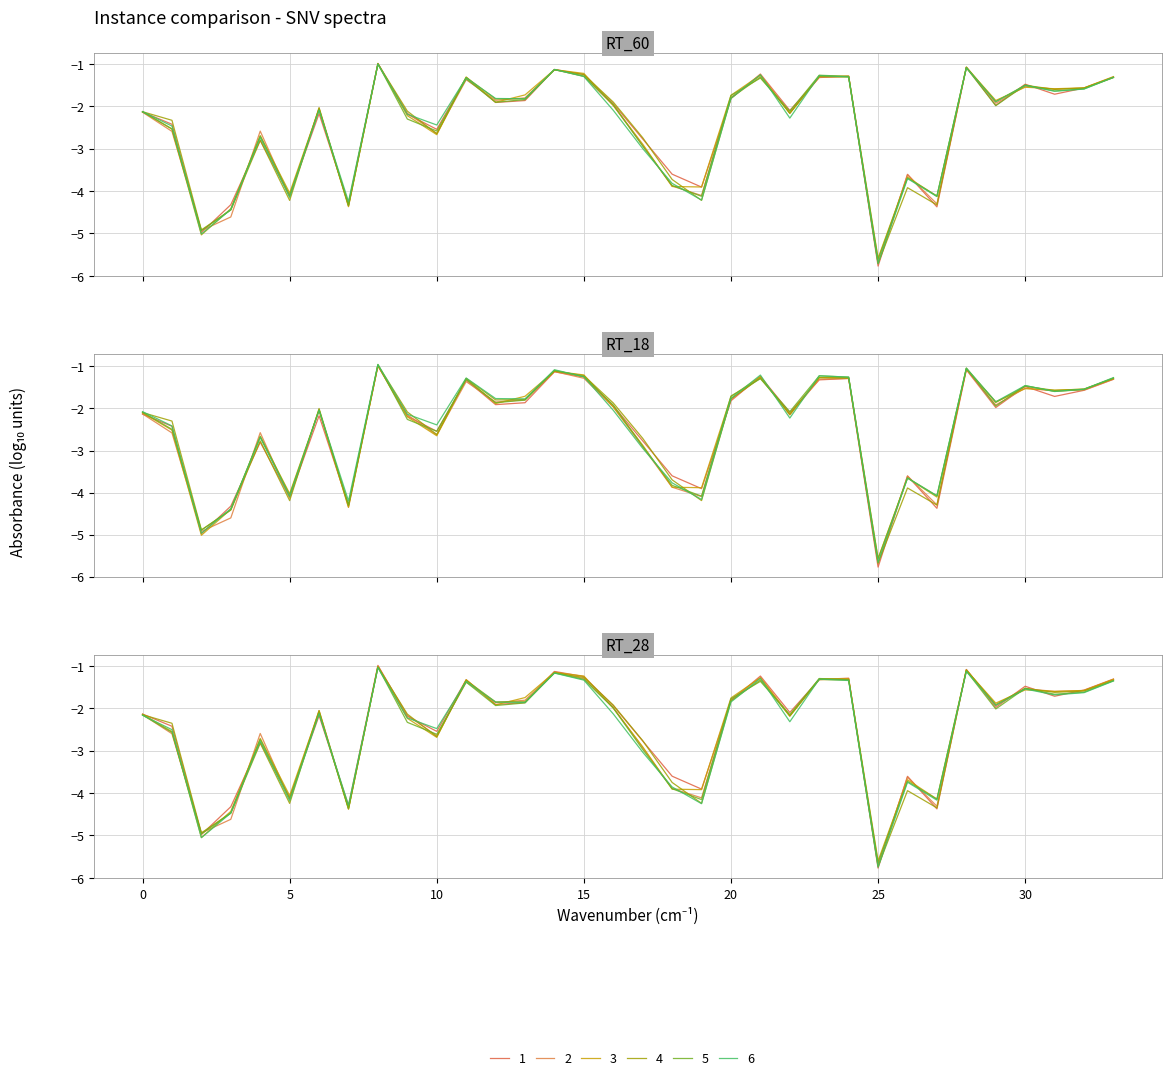

What is the total value across all series at 17?

-17.3